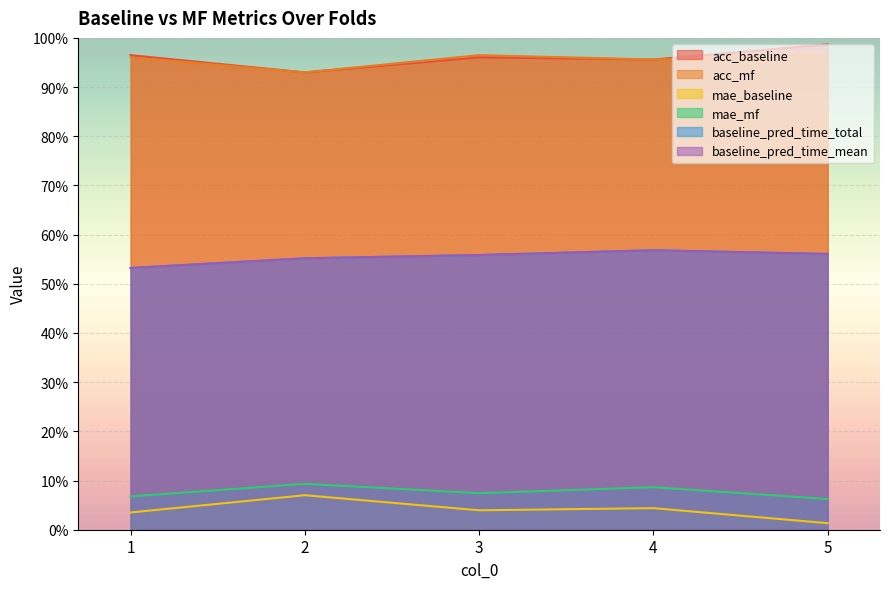

What is the lowest value of the baseline_pred_time_mean series?

0.5